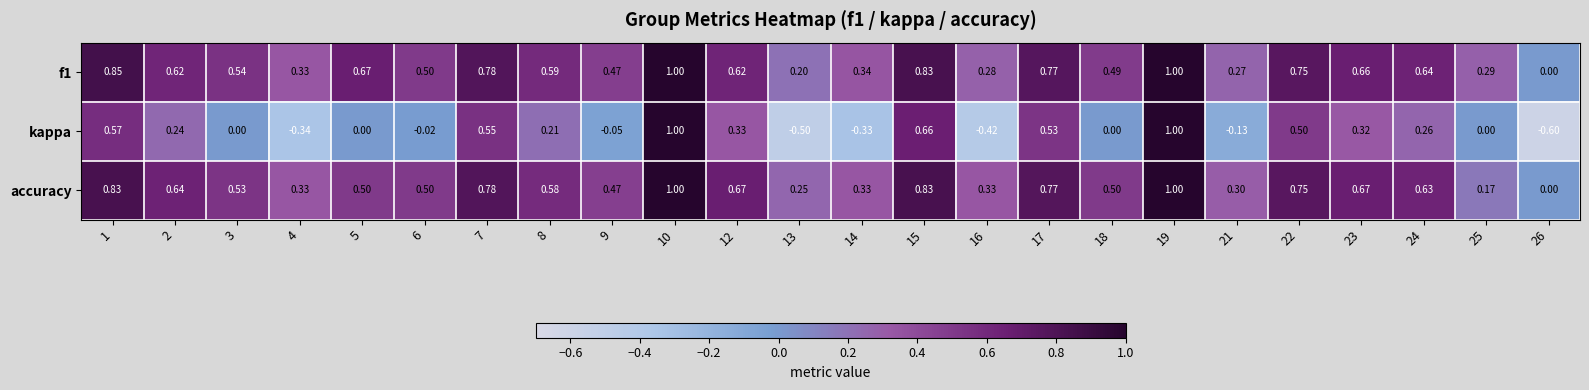

Which series has the largest range (max minus min)?

kappa